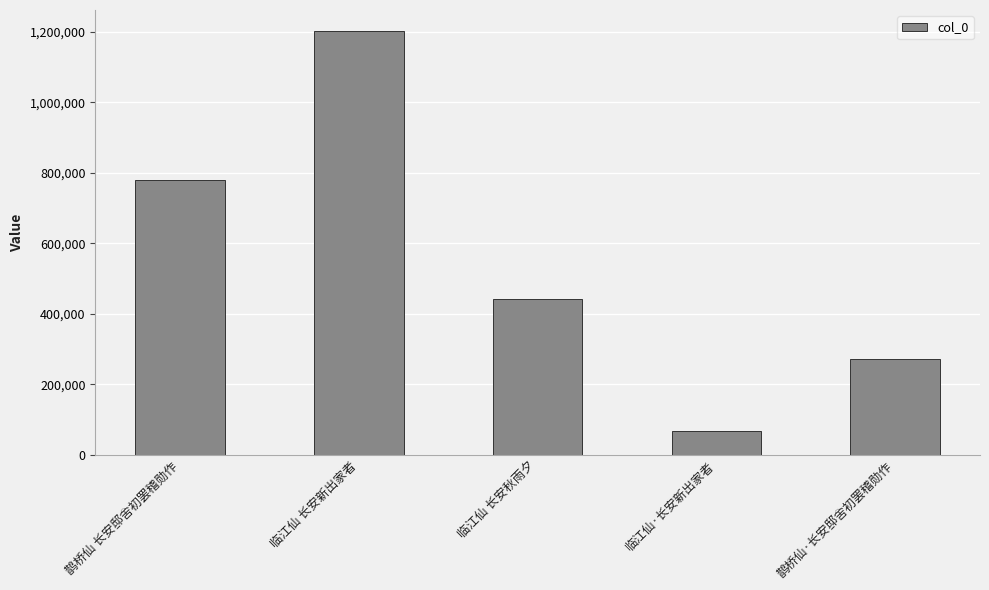

Reading left to right, extract all data points from this chart.

778458	1201444	443428	68361	270998